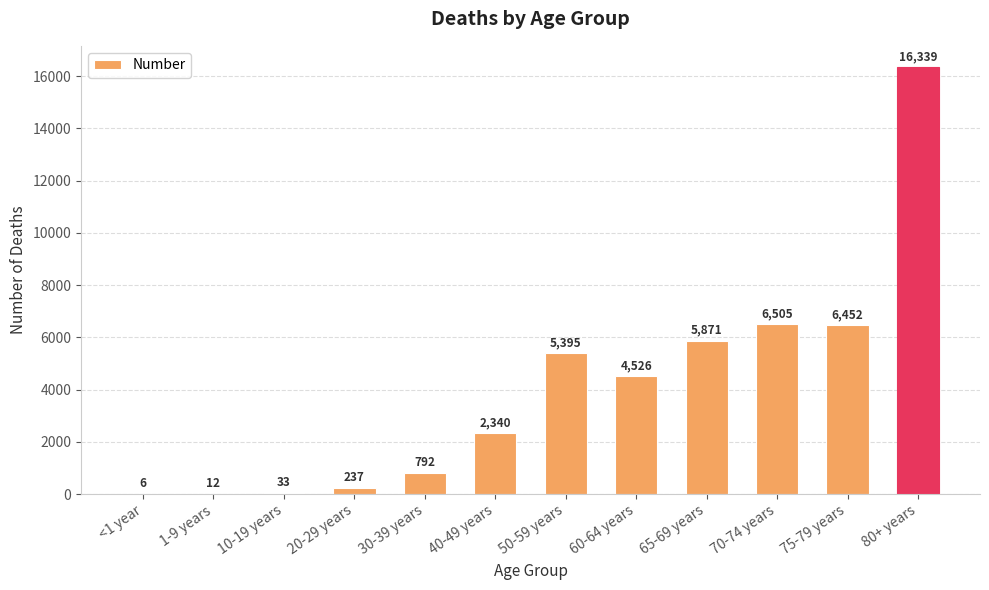

What is the sum of all values?

48508